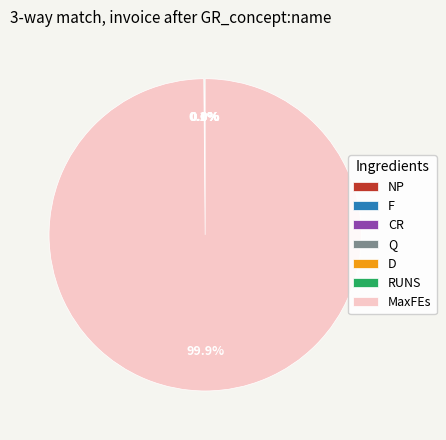

Is there a majority slice in this chart?

Yes